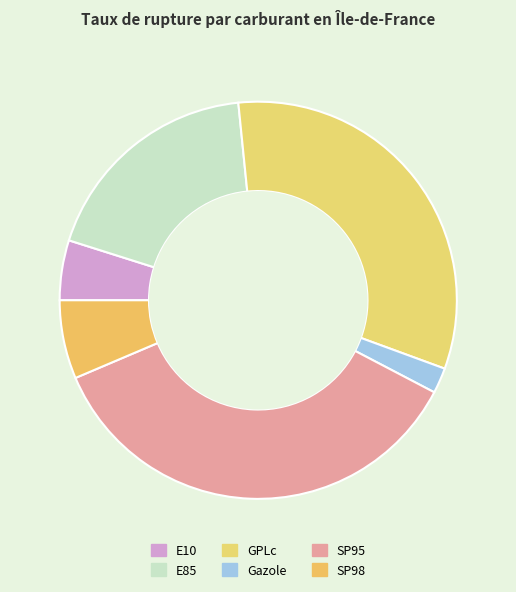

What is the change in value from Gazole to SP95?

+50.5